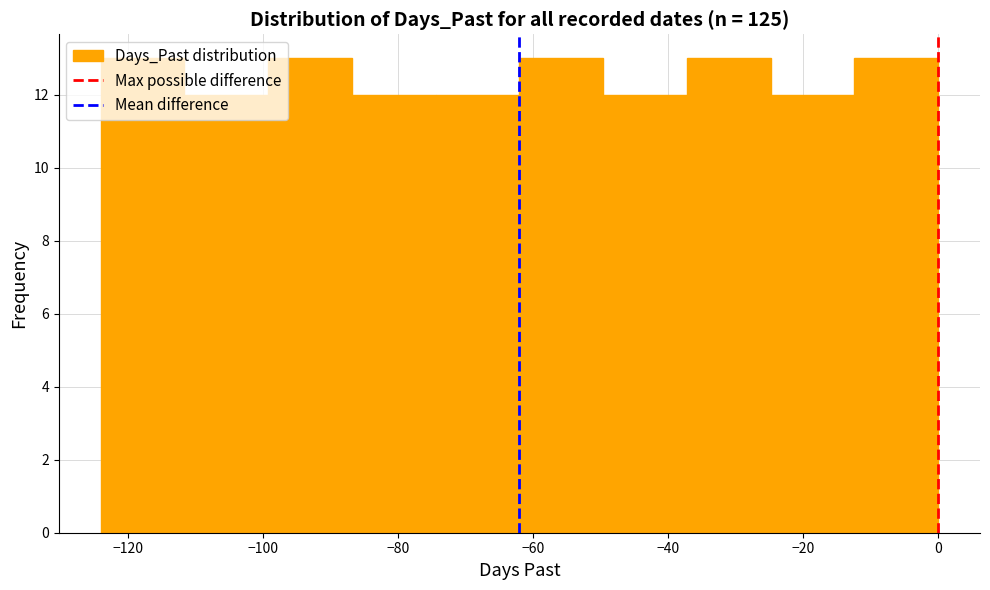

Reading left to right, list every bar in this chart as the range it spans on the x-axis followed by its height. Neither the bar edges nor the heights are printed on the chart, so give them approximately, as read against the axes.

-124.0 to -111.6: 13
-111.6 to -99.2: 12
-99.2 to -86.8: 13
-86.8 to -74.4: 12
-74.4 to -62.0: 12
-62.0 to -49.6: 13
-49.6 to -37.2: 12
-37.2 to -24.8: 13
-24.8 to -12.4: 12
-12.4 to 0.0: 13